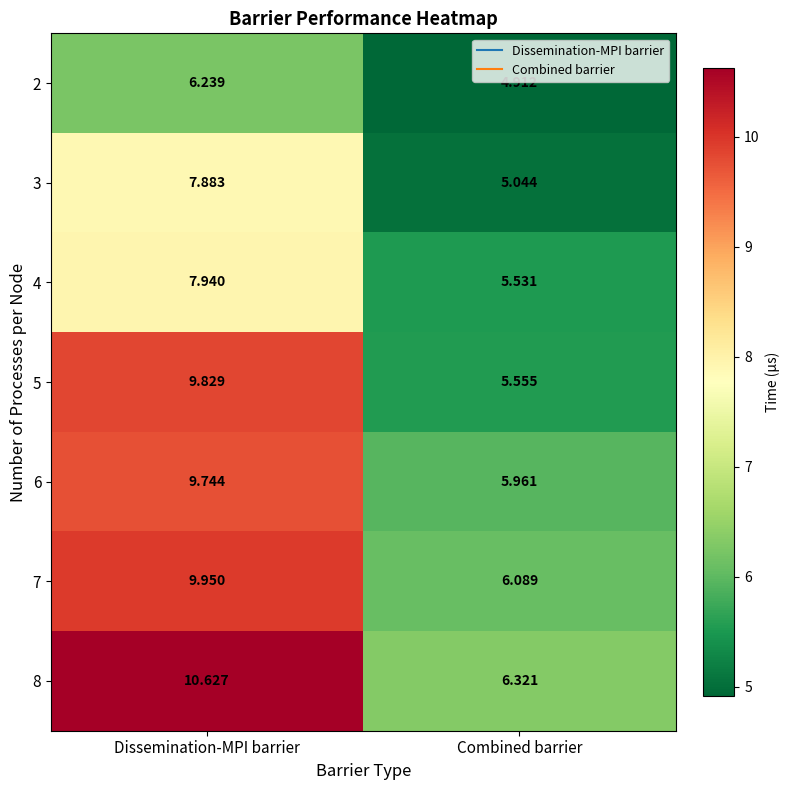

Where does the 7 series first go above 9?

Dissemination-MPI barrier